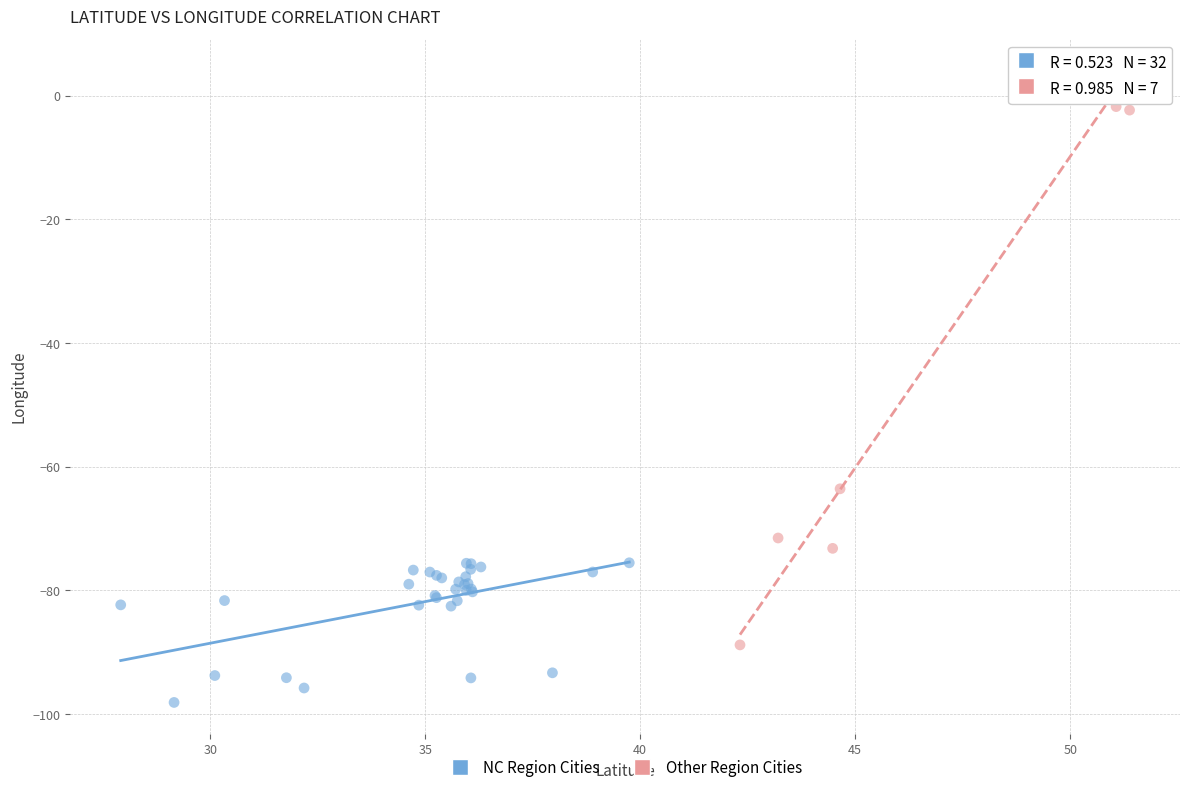

Which series has the largest Y range (max minus min)?

Other Region Cities